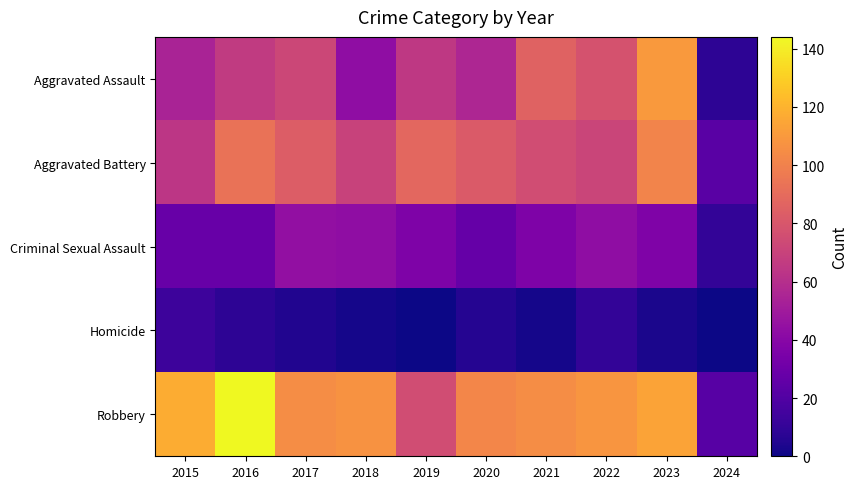

At how many categories does at least one series exceed 105?

5